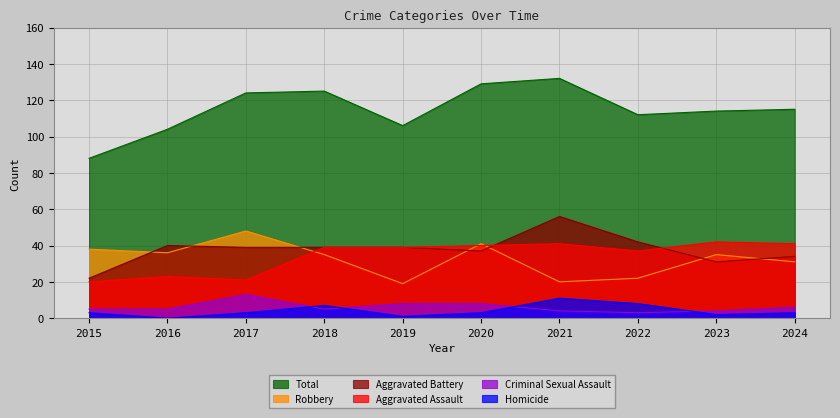

Count the number of categories in the chart.

10